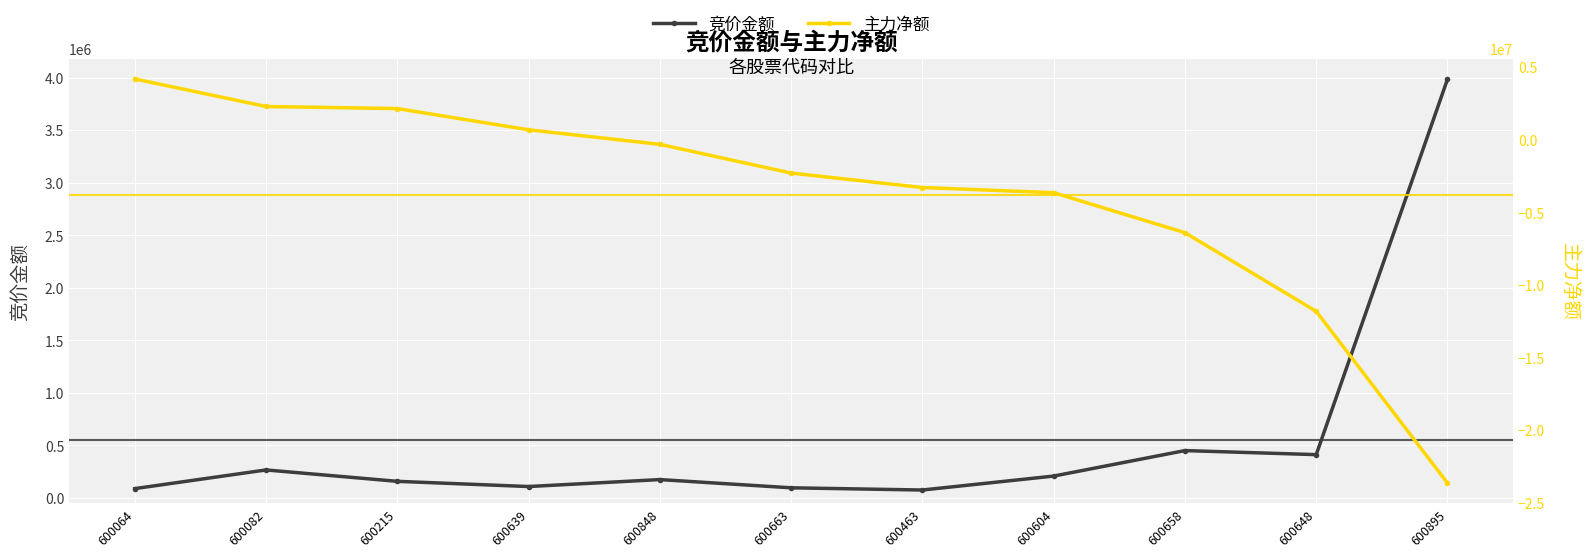

What is the sum of all 主力净额 values?

-42154896